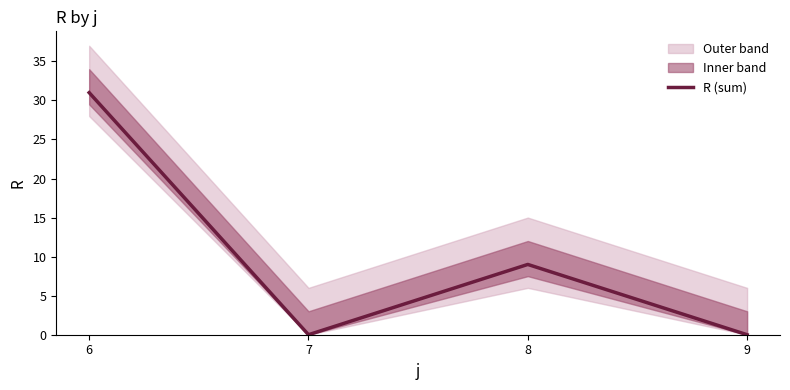

Is it true that the value at 9 is -12?

False